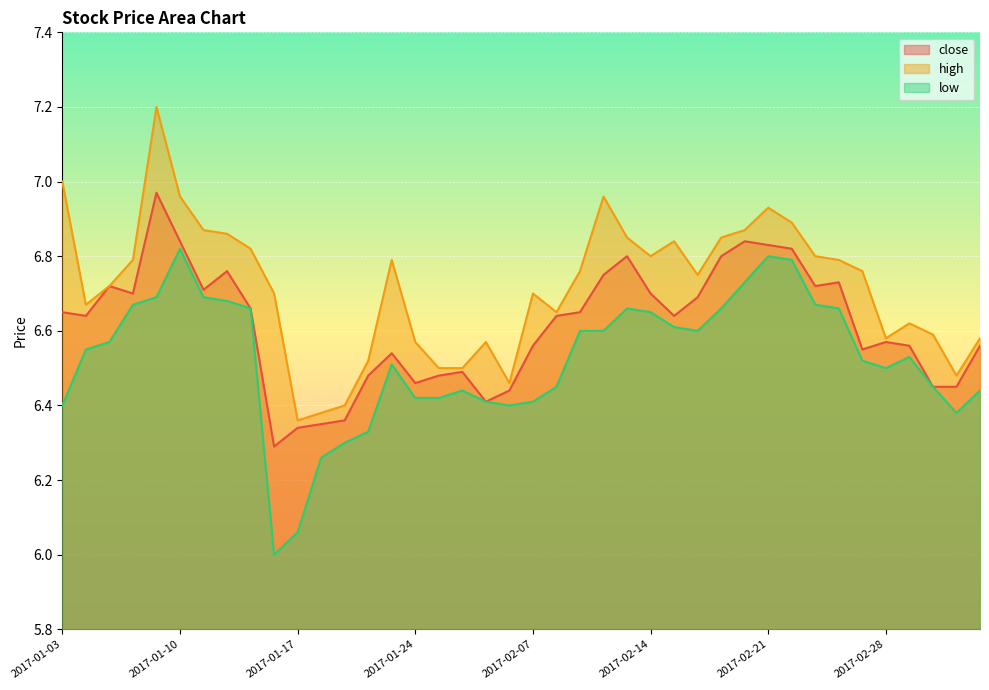

Which category has the lowest value in the high series?

2017-01-17